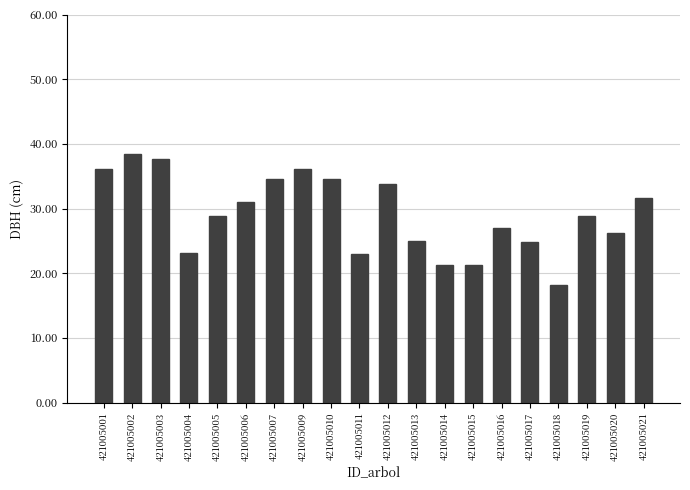

The value at 421005001 is 49.5. True or false?

False